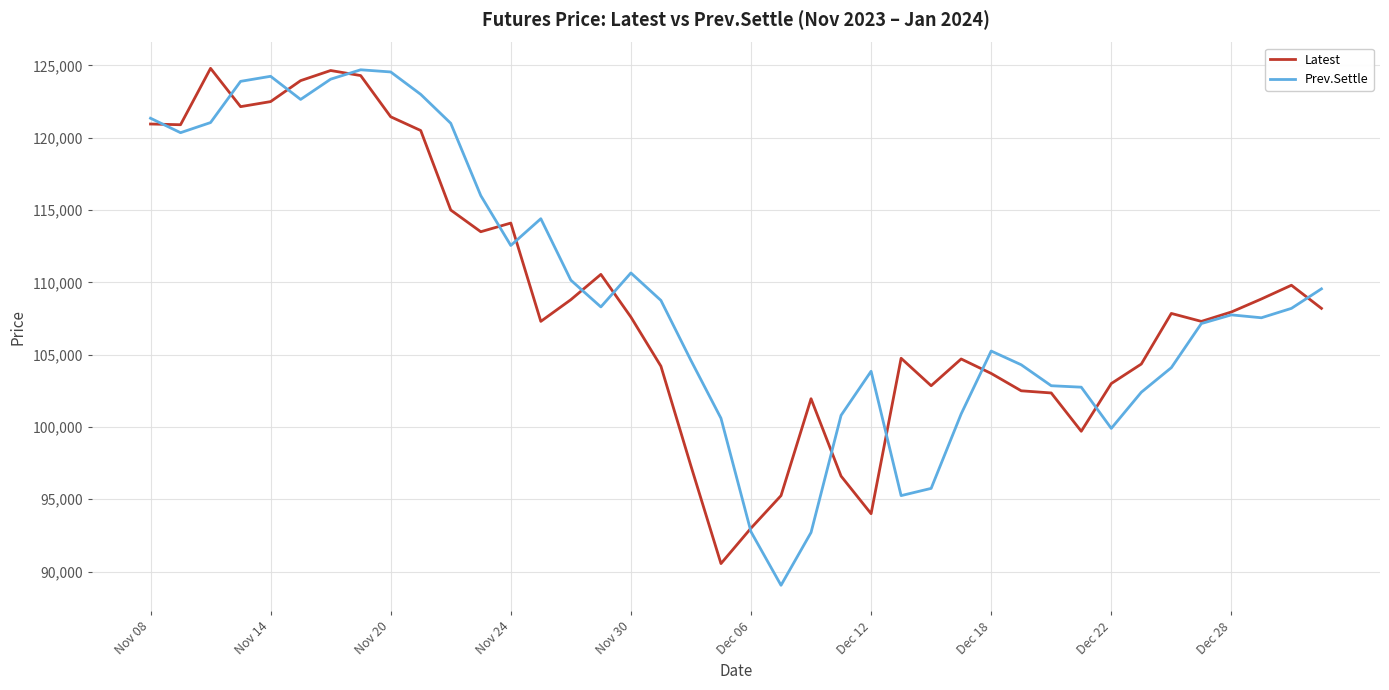

What is the maximum value shown in the chart?

124800